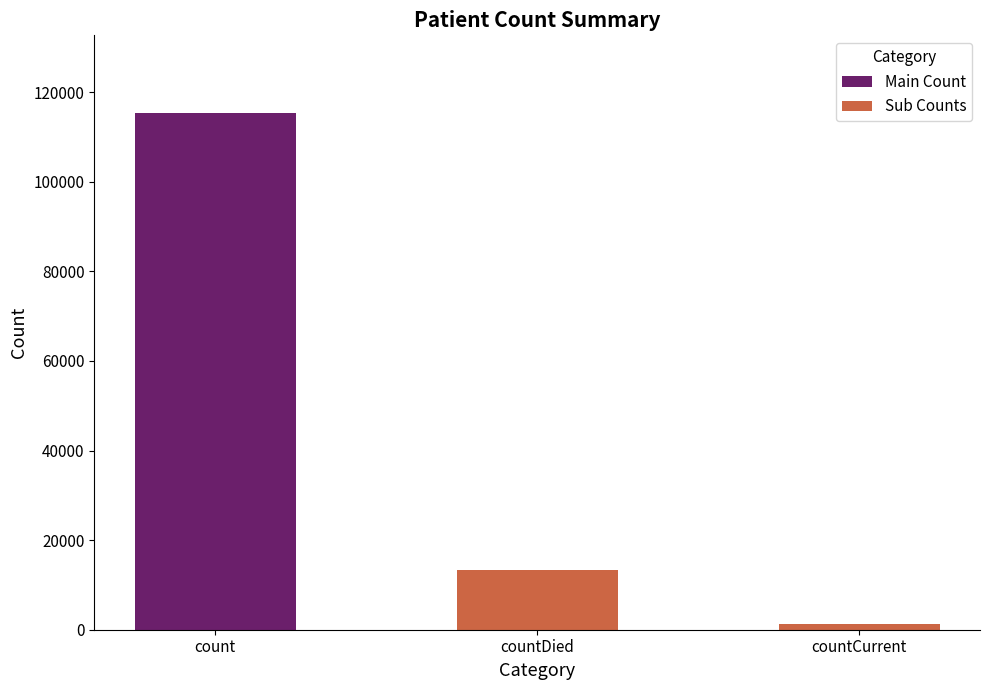

What is the ratio of the value at countDied to the value at countCurrent?

9.6